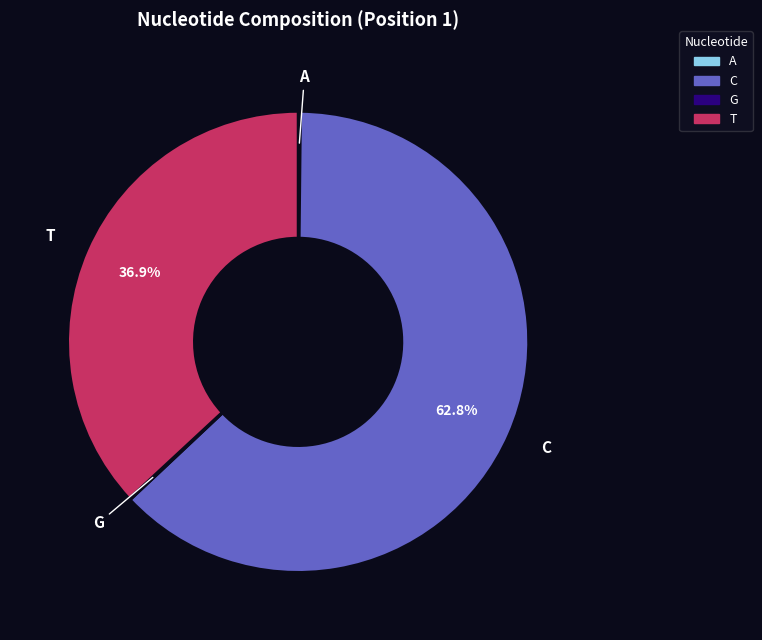

Does T represent more than half of the total?

No